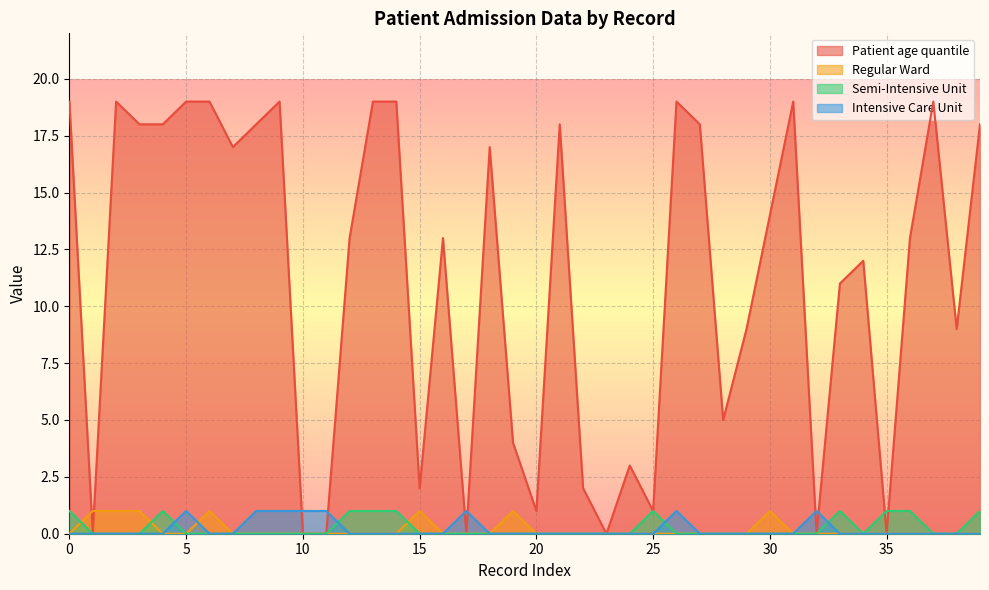

True or false: Semi-Intensive Unit and Patient age quantile cross at least once.

True